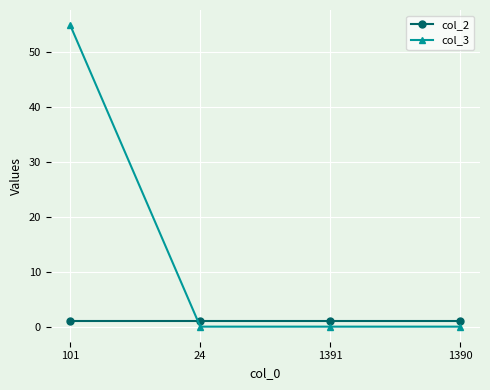

What is the difference between the highest and lowest values at 24?

1